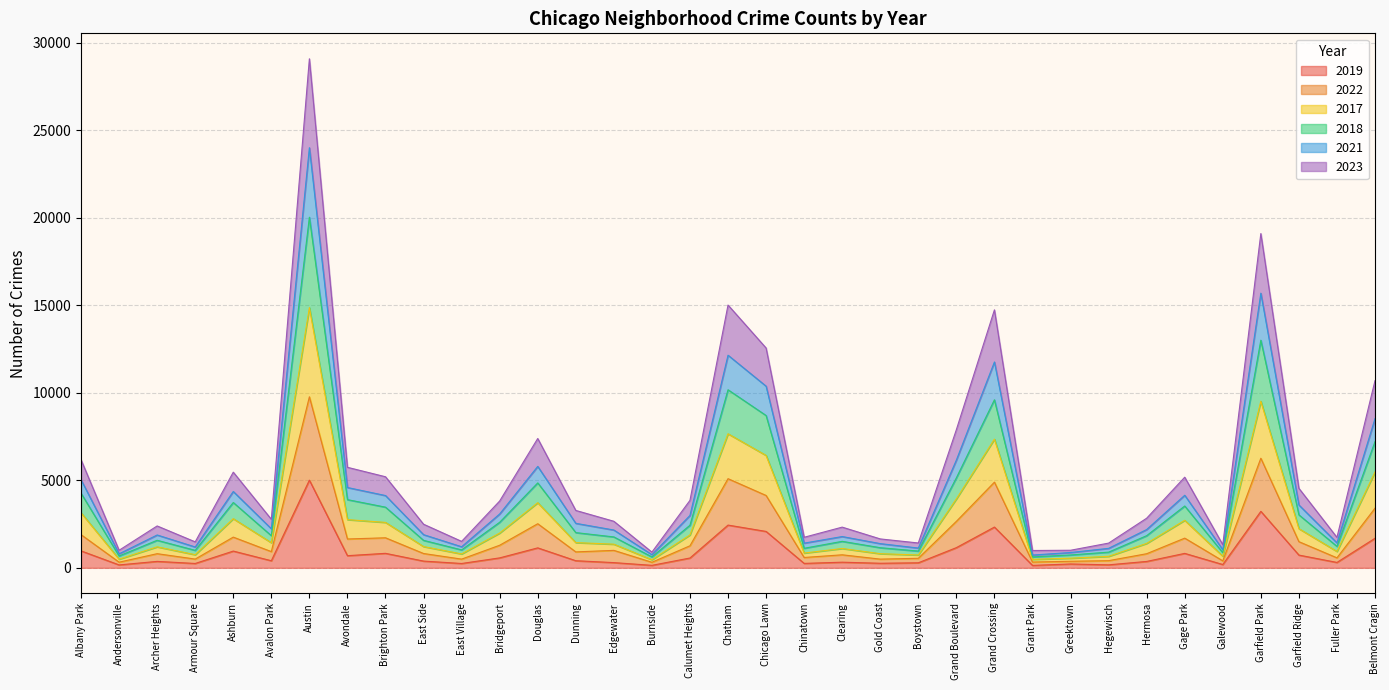

At which category is the sum across all series the highest?

Austin